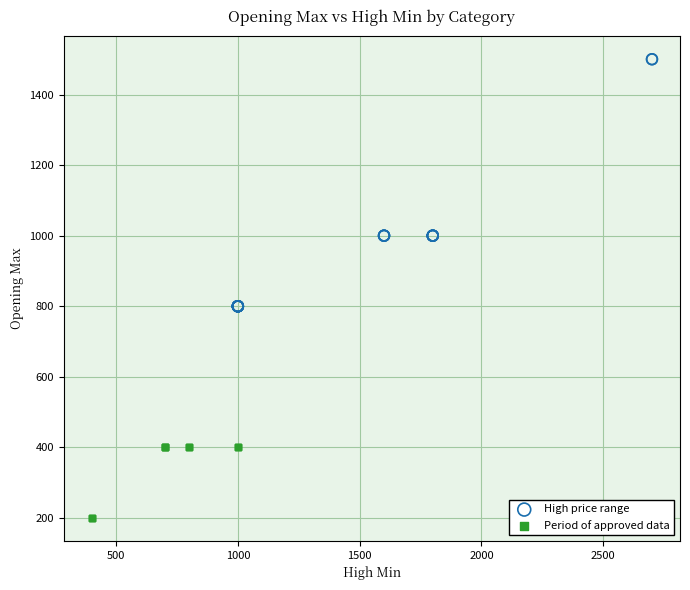

Which series has the largest Y range (max minus min)?

High price range